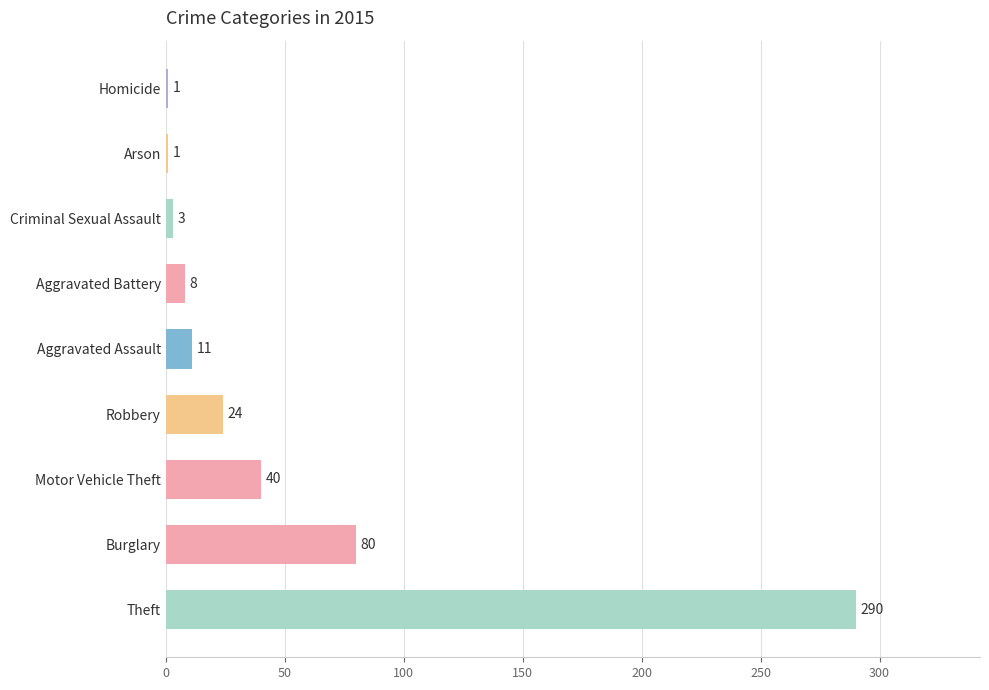

Are the bars grouped side by side (vs. stacked)?

No